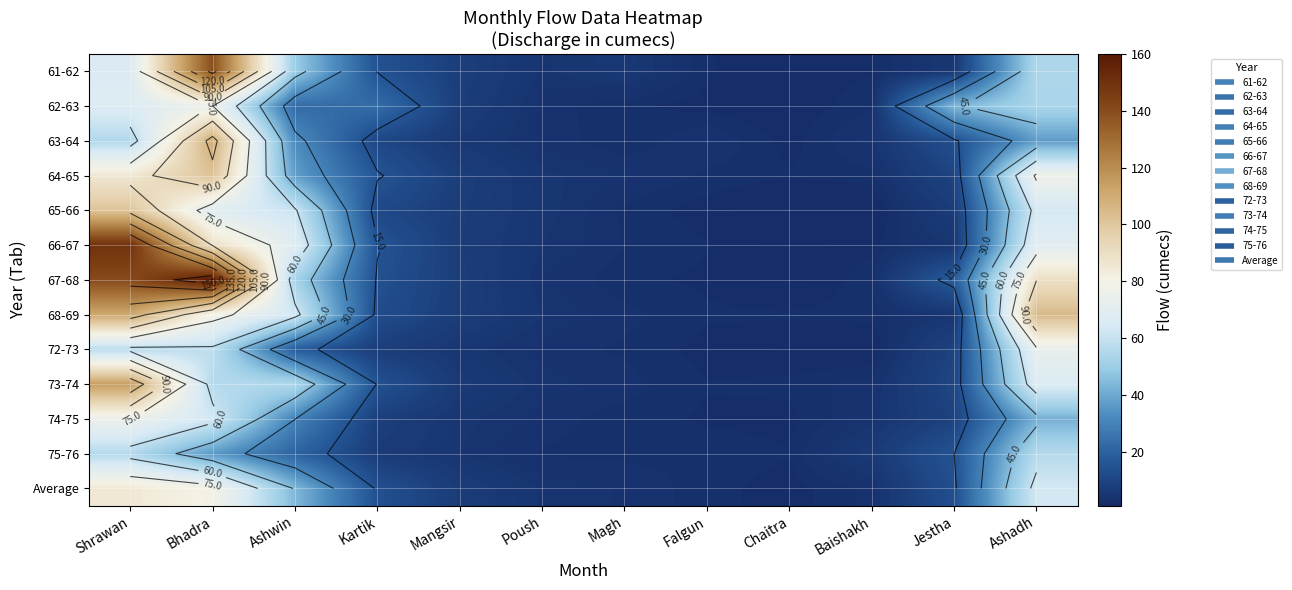

Is it true that 64-65 equals 3.4 at Falgun?

True